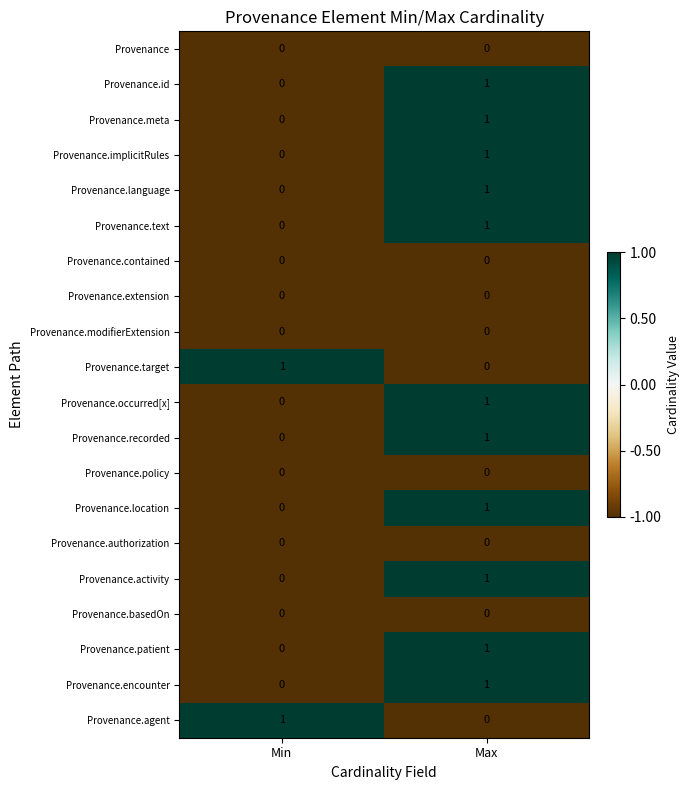

True or false: Provenance.location has a value of 0 at Min.

True